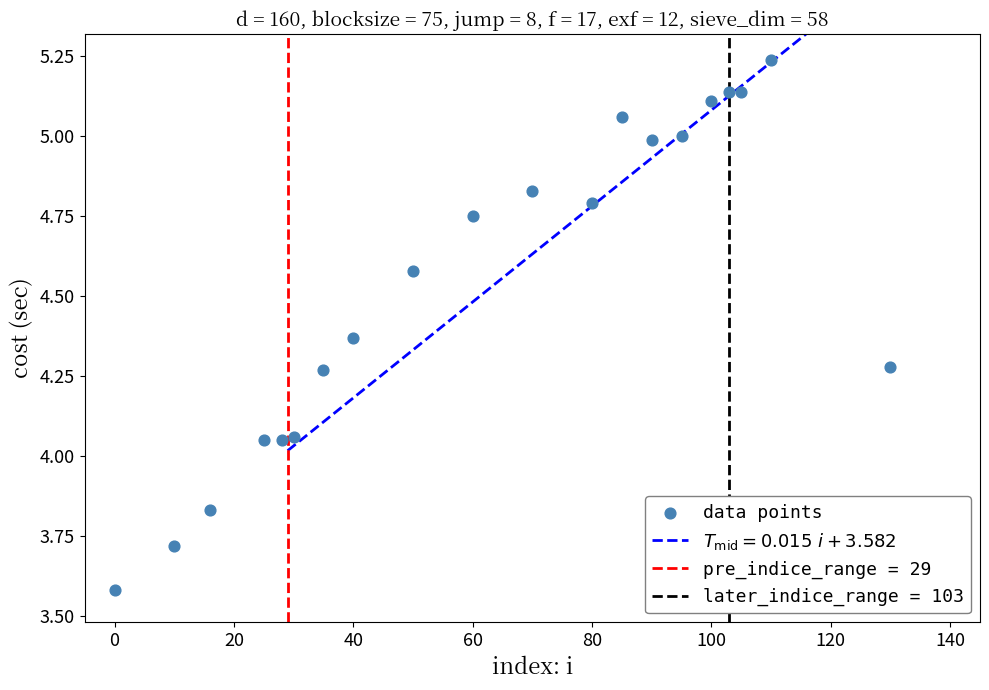

What is the range of Y values (max minus min)?

1.7